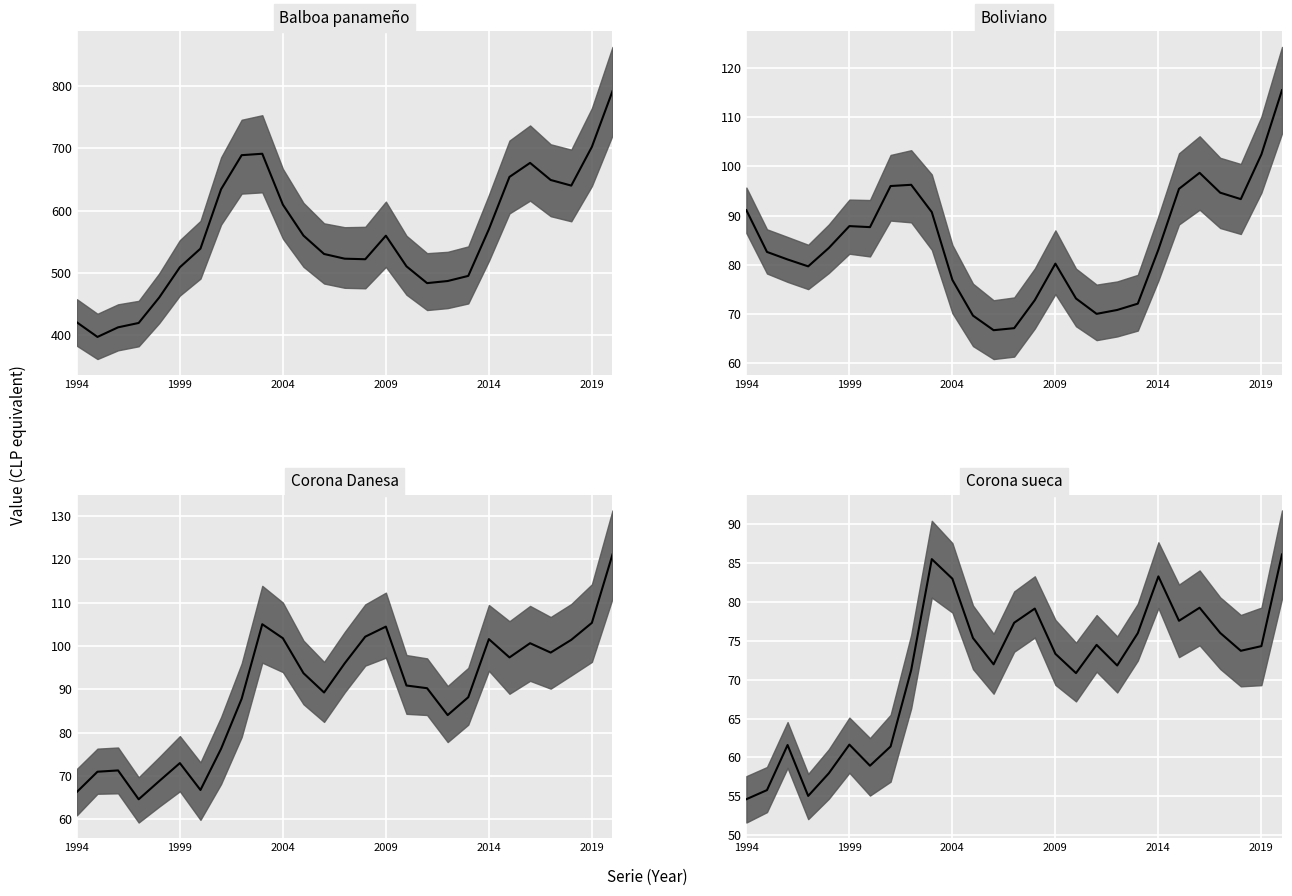

Reading left to right, extract all data points from this chart.

Balboa panameño: 1994=420.2	1995=396.8	1996=412.2	1997=419.2	1998=460.3	1999=508.9	2000=538.9	2001=634.4	2002=689.2	2003=691.5	2004=609.6	2005=559.9	2006=530.3	2007=522.7	2008=521.8	2009=559.7	2010=510.4	2011=483.4	2012=486.8	2013=495.0	2014=570.0	2015=654.2	2016=676.8	2017=649.3	2018=640.3	2019=702.6	2020=792.2
Boliviano: 1994=91.1	1995=82.6	1996=81.1	1997=79.7	1998=83.4	1999=87.9	2000=87.7	2001=96.0	2002=96.2	2003=90.7	2004=76.9	2005=69.7	2006=66.7	2007=67.1	2008=72.8	2009=80.2	2010=73.2	2011=70.0	2012=70.8	2013=72.1	2014=83.1	2015=95.4	2016=98.7	2017=94.7	2018=93.3	2019=102.4	2020=115.5
Corona Danesa: 1994=66.3	1995=71.0	1996=71.3	1997=64.6	1998=68.8	1999=73.0	2000=66.8	2001=76.3	2002=87.8	2003=105.0	2004=101.8	2005=93.7	2006=89.3	2007=96.0	2008=102.1	2009=104.5	2010=90.9	2011=90.2	2012=84.0	2013=88.2	2014=101.6	2015=97.3	2016=100.6	2017=98.5	2018=101.4	2019=105.3	2020=121.1
Corona sueca: 1994=54.6	1995=55.8	1996=61.6	1997=55.0	1998=58.0	1999=61.6	2000=58.9	2001=61.4	2002=71.2	2003=85.5	2004=83.0	2005=75.4	2006=72.0	2007=77.3	2008=79.2	2009=73.3	2010=70.8	2011=74.5	2012=71.8	2013=76.0	2014=83.3	2015=77.6	2016=79.3	2017=76.0	2018=73.7	2019=74.3	2020=86.1